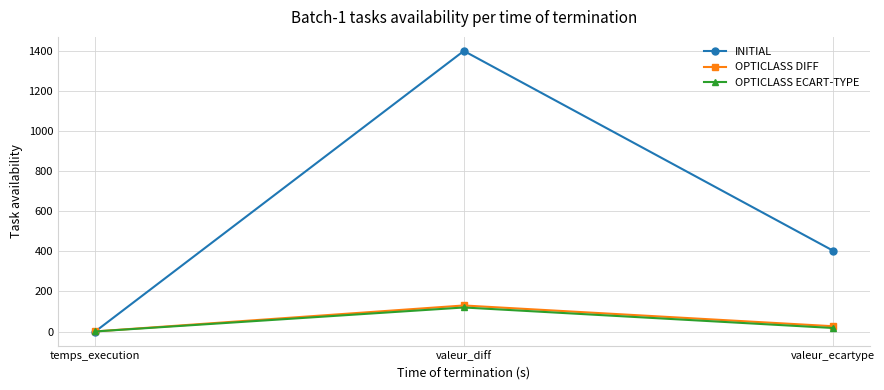

Is it true that OPTICLASS ECART-TYPE equals 31.9 at valeur_diff?

False